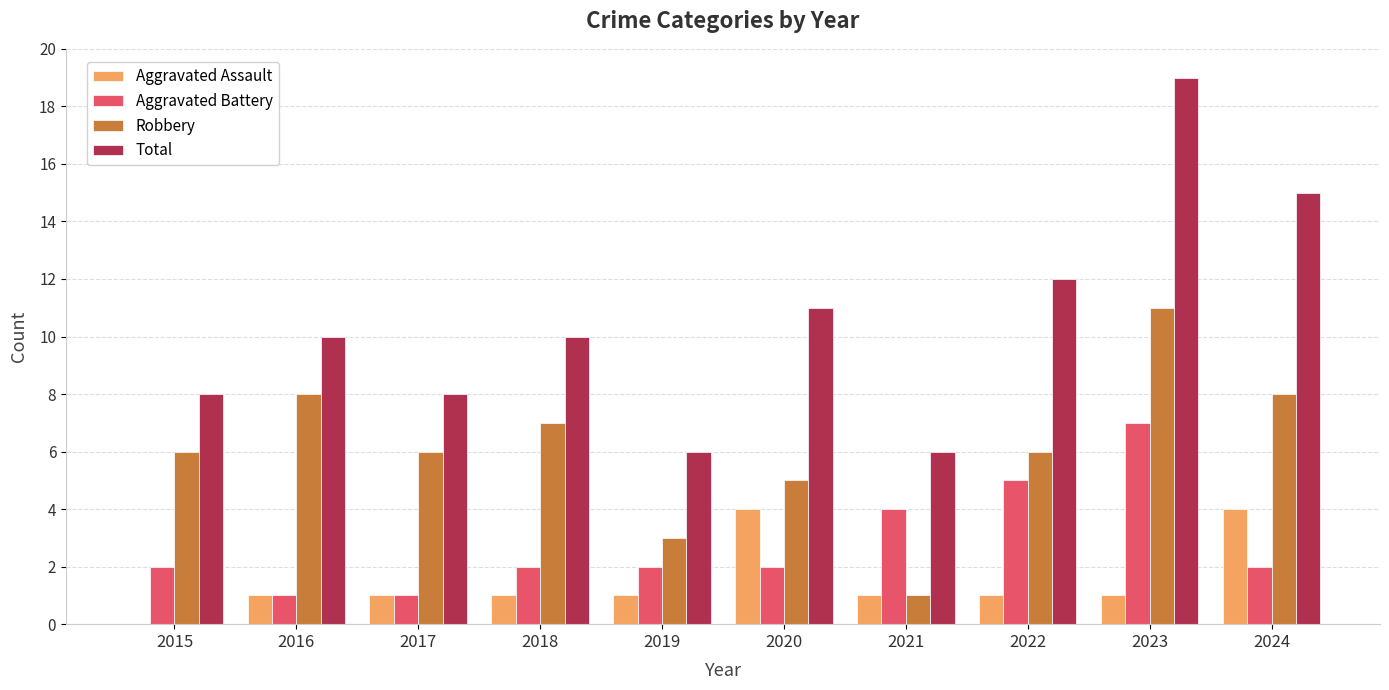

At which label does Aggravated Battery reach its peak?

2023